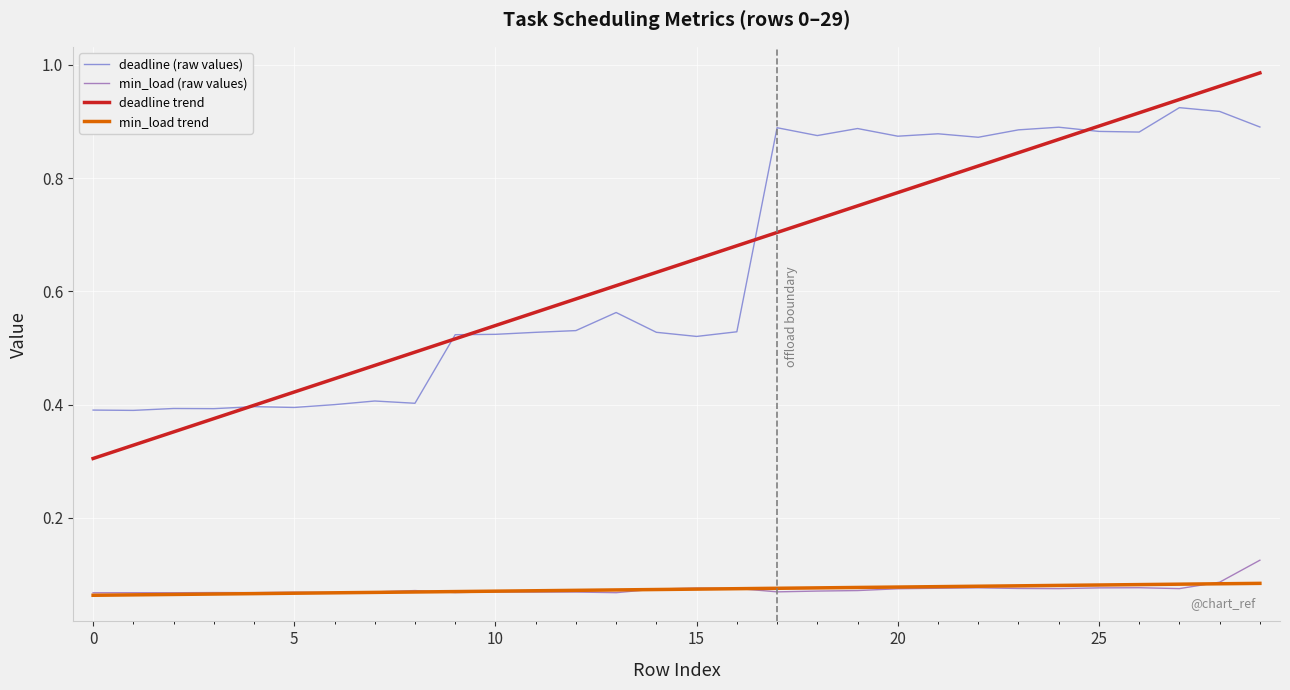

True or false: min_load (raw values) and deadline (raw values) intersect in this chart.

False